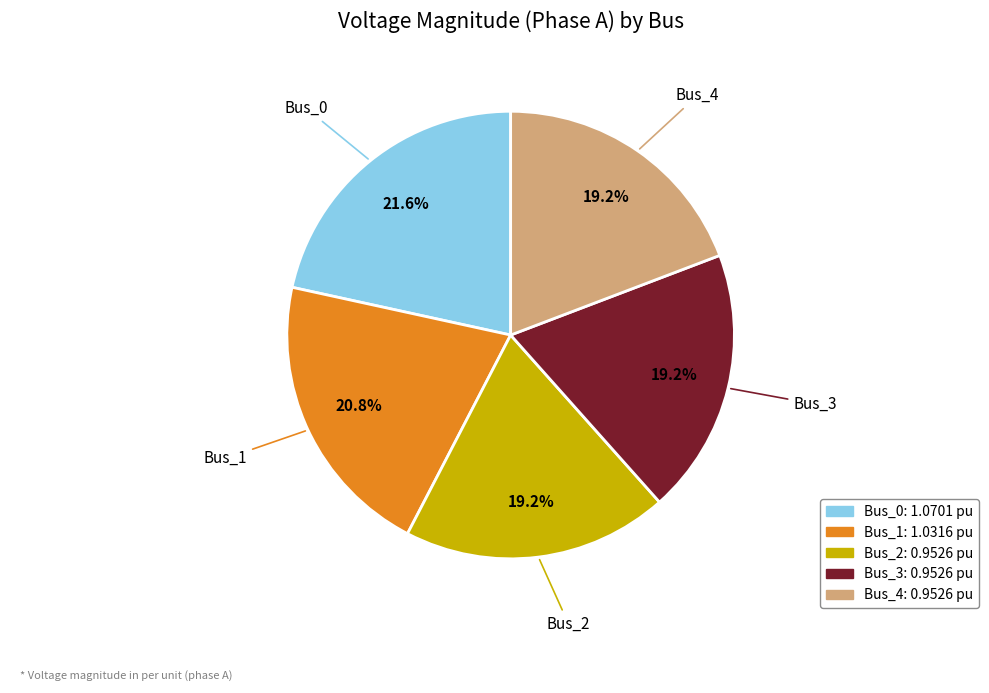

What is the largest slice in the pie chart?

Bus_0